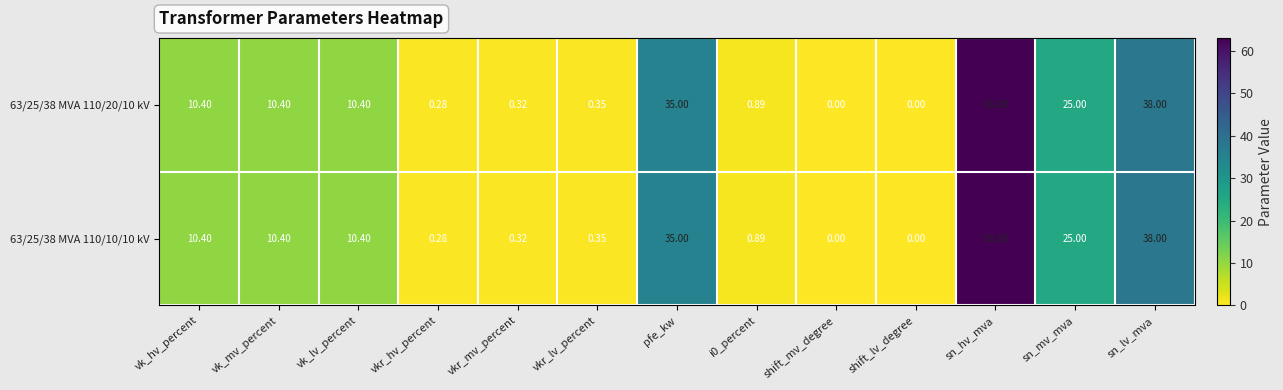

Which label corresponds to the largest value in the chart?

sn_hv_mva